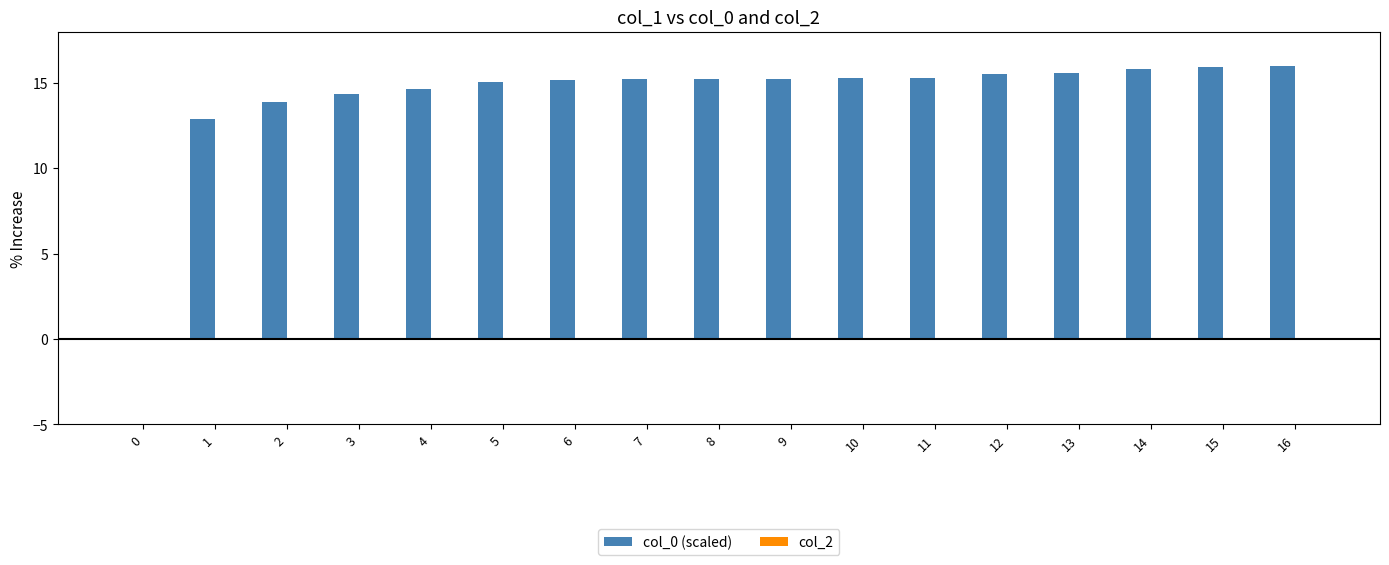

What is the maximum value shown in the chart?

16.0